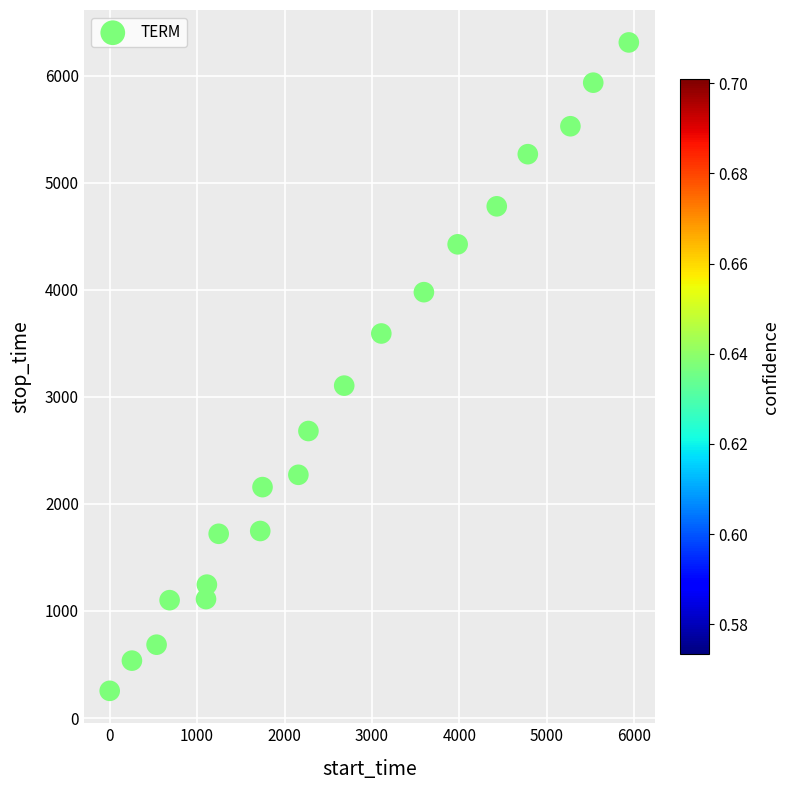

What is the range of Y values (max minus min)?

6057